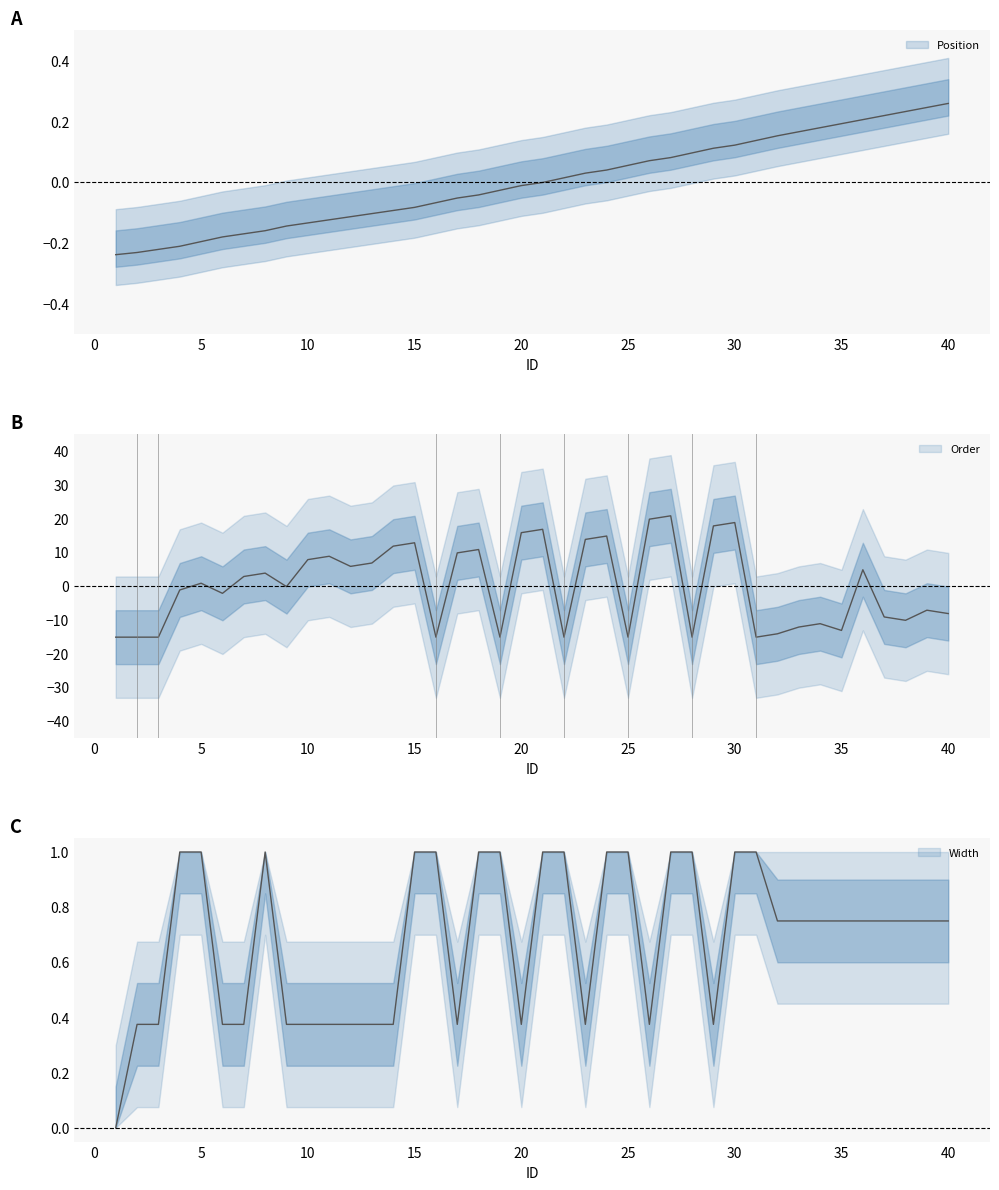

How many categories are shown in the chart?

40